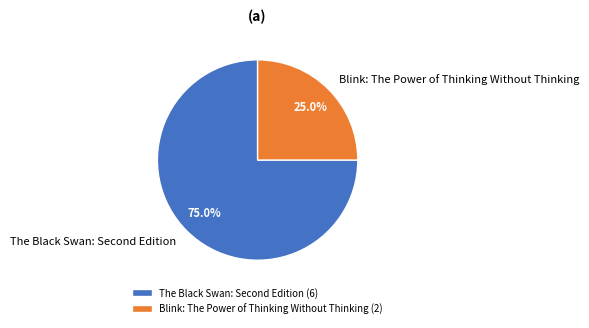

Is it true that Blink: The Power of Thinking Without Thinking is 25% of the pie?

True